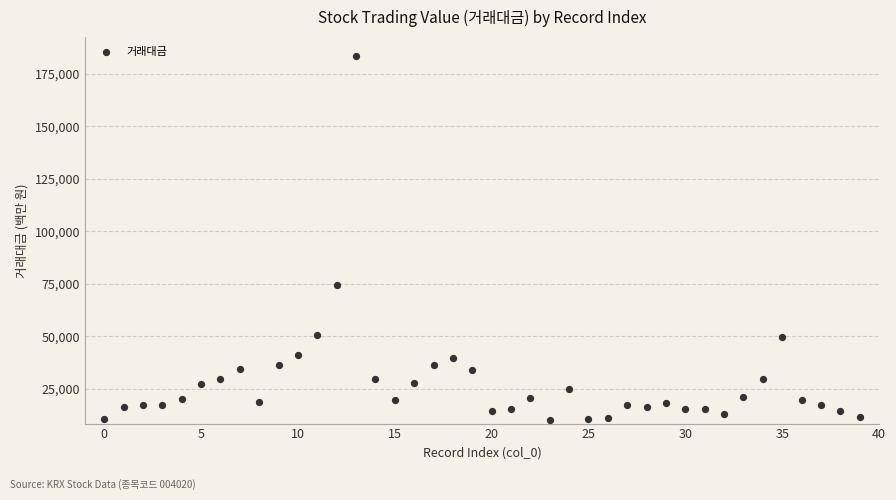

What is the range of Y values (max minus min)?

173429